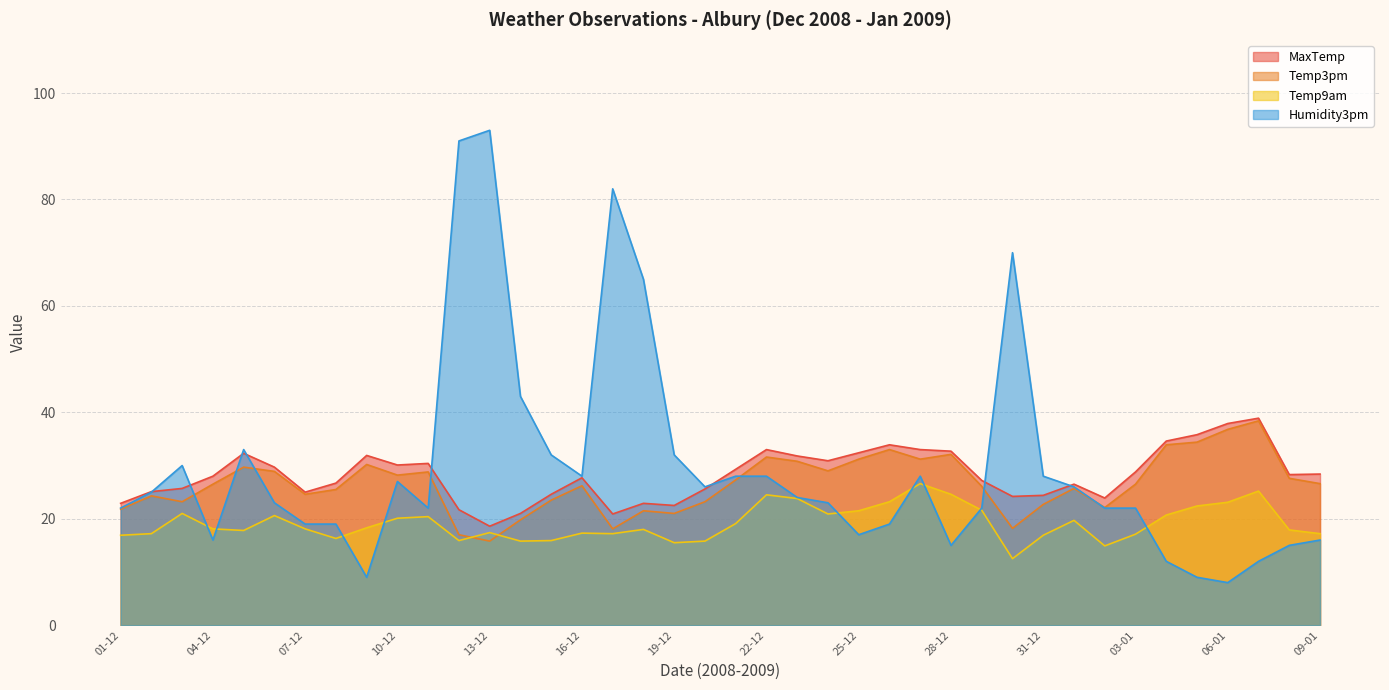

Rank the series at 26-12 from highest to lowest value.

MaxTemp, Temp3pm, Temp9am, Humidity3pm